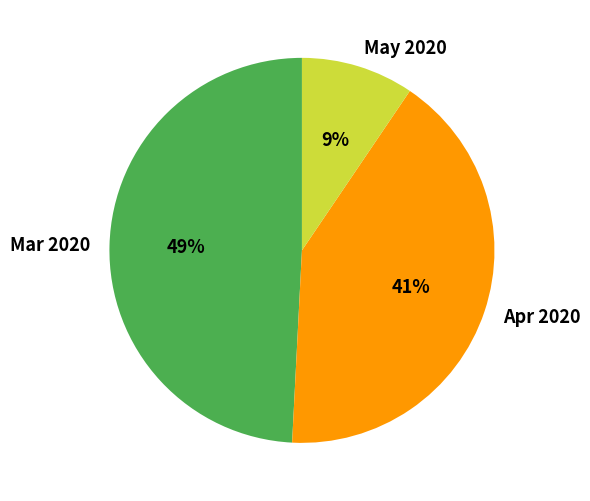

Which category has the smallest portion of the pie?

May 2020